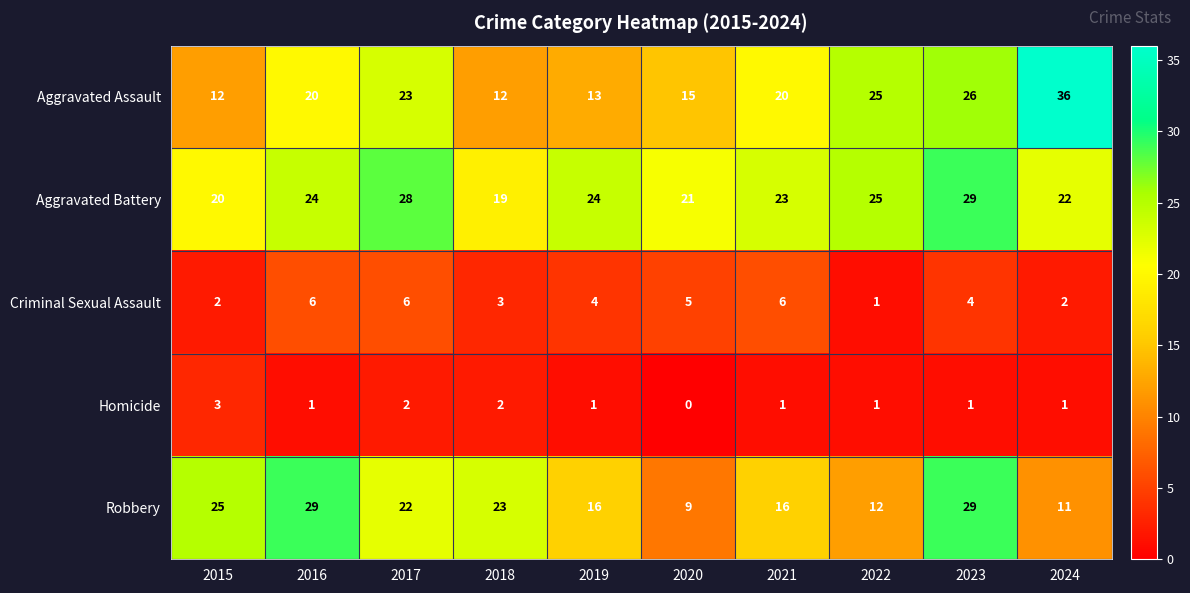

Read the Aggravated Assault value at 2019, to the nearest 10.

10